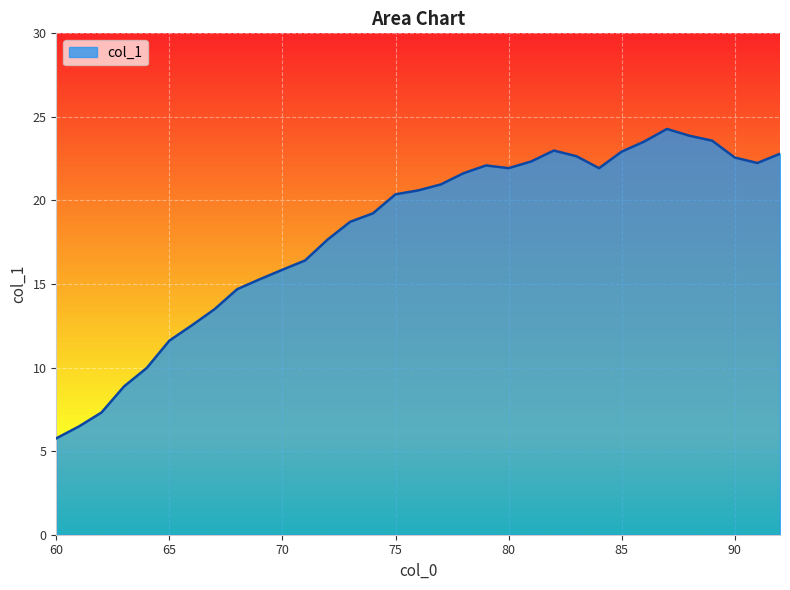

What is the minimum value shown in the chart?

5.8